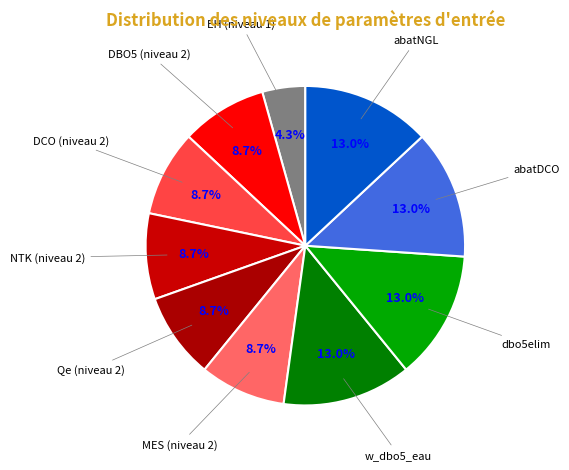

To the nearest percent, what is the difference between the largest and smallest slice percentages?

9%